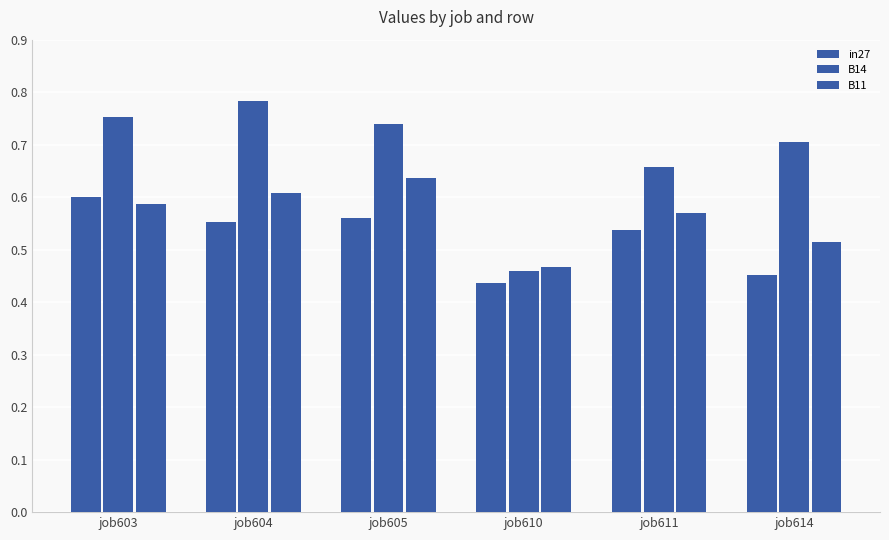

At which label does in27 reach its peak?

job603